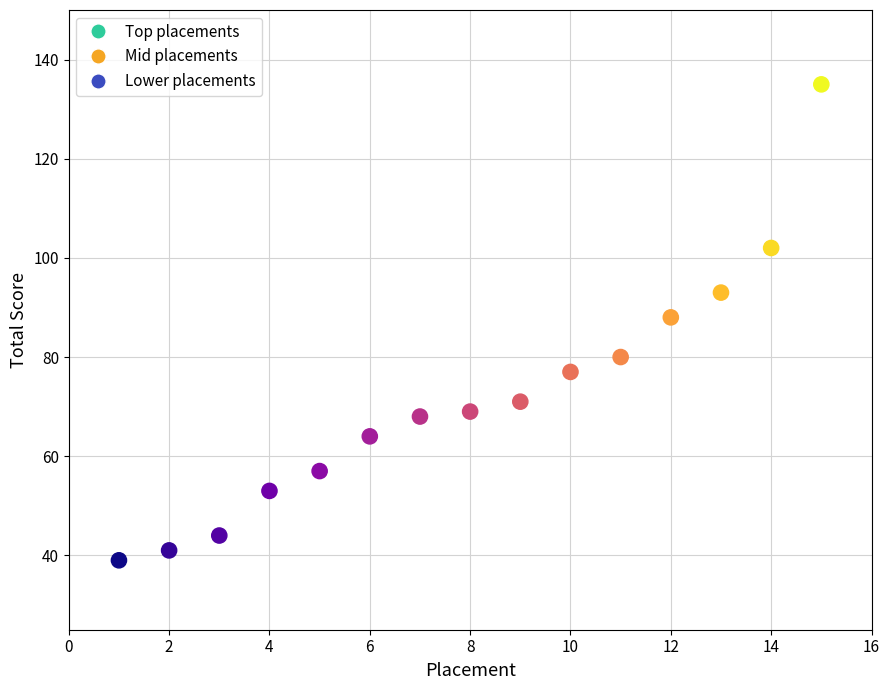

What is the range of X values (max minus min)?

14